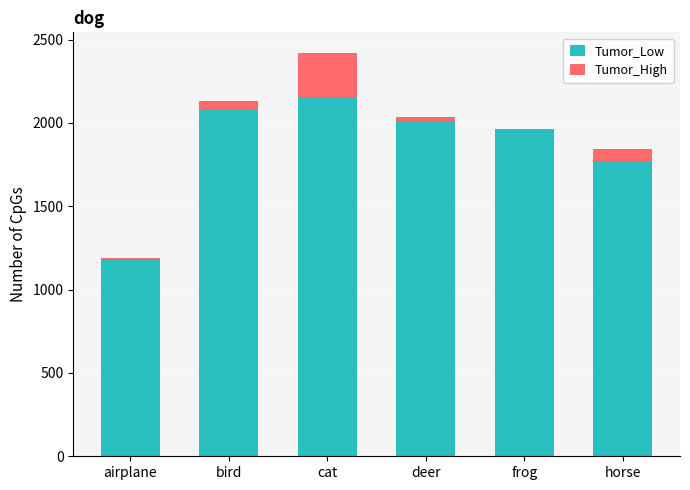

Are the bars horizontal?

No